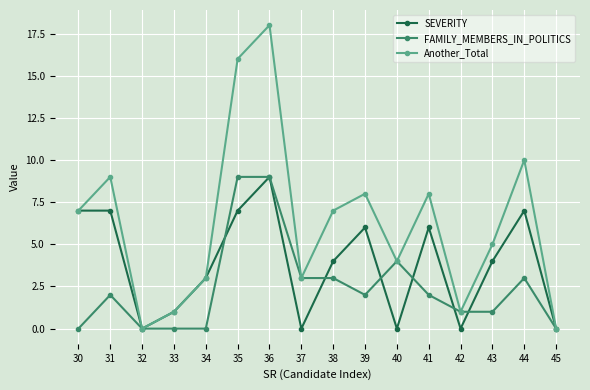

Read the Another_Total value at 44.

10